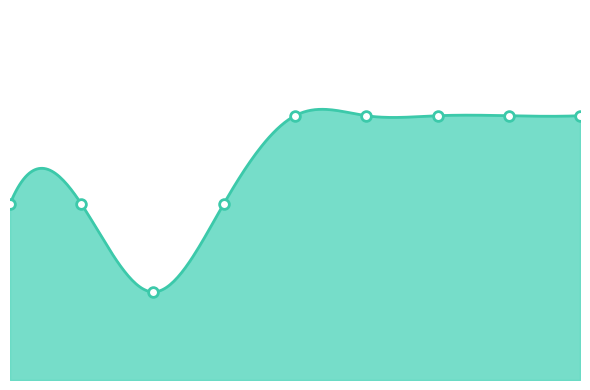

What is the difference between the second highest and minimum values?

2